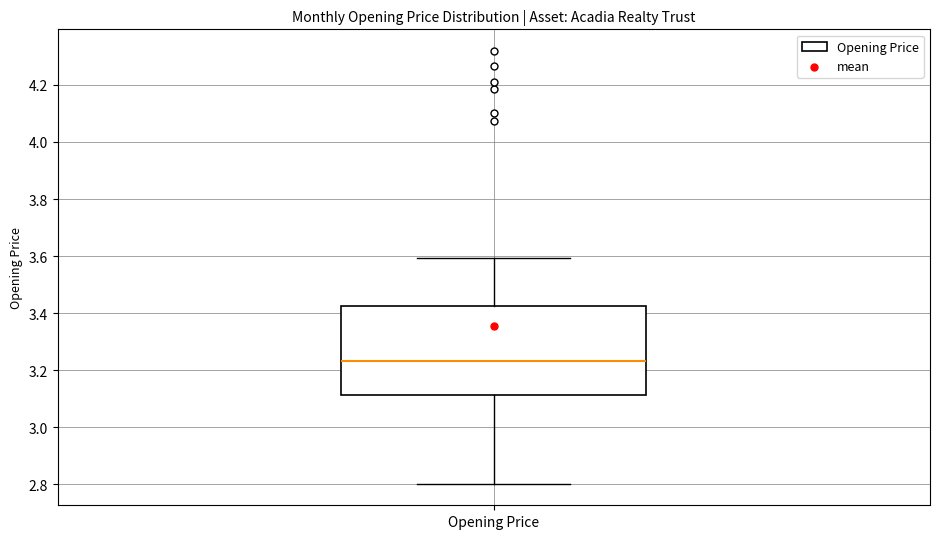

Transcribe this box plot: give where the median line is, the range the box spans, and where the two whiskers end, as read against the y-axis. The values are not printed on the chart, so give them approximately, as read against the axis.

median 3.24, box 3.12 to 3.42, whiskers 2.80 to 3.60